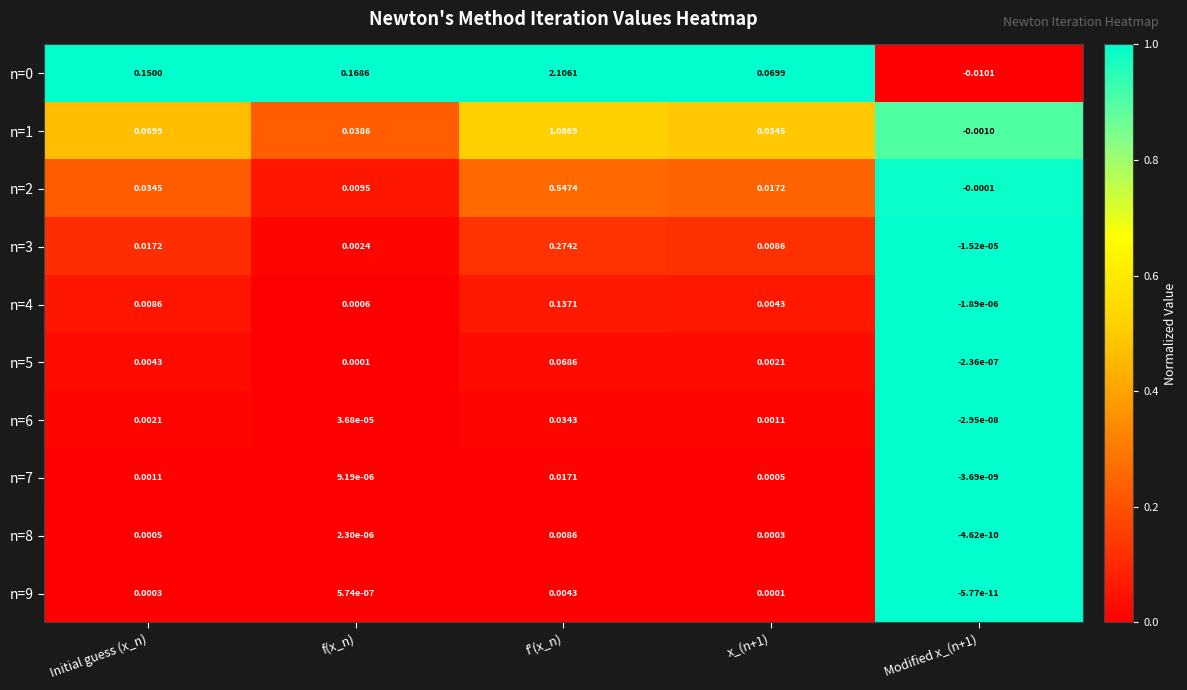

Is the value of n=9 at Initial guess (x_n) greater than the value of n=0 at Initial guess (x_n)?

No